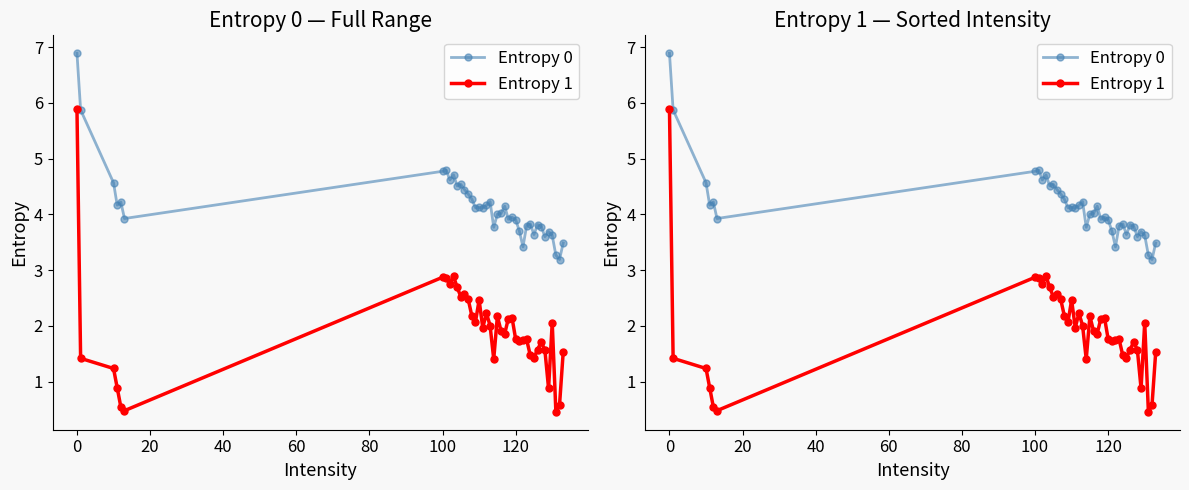

What is the smallest value displayed?

0.5